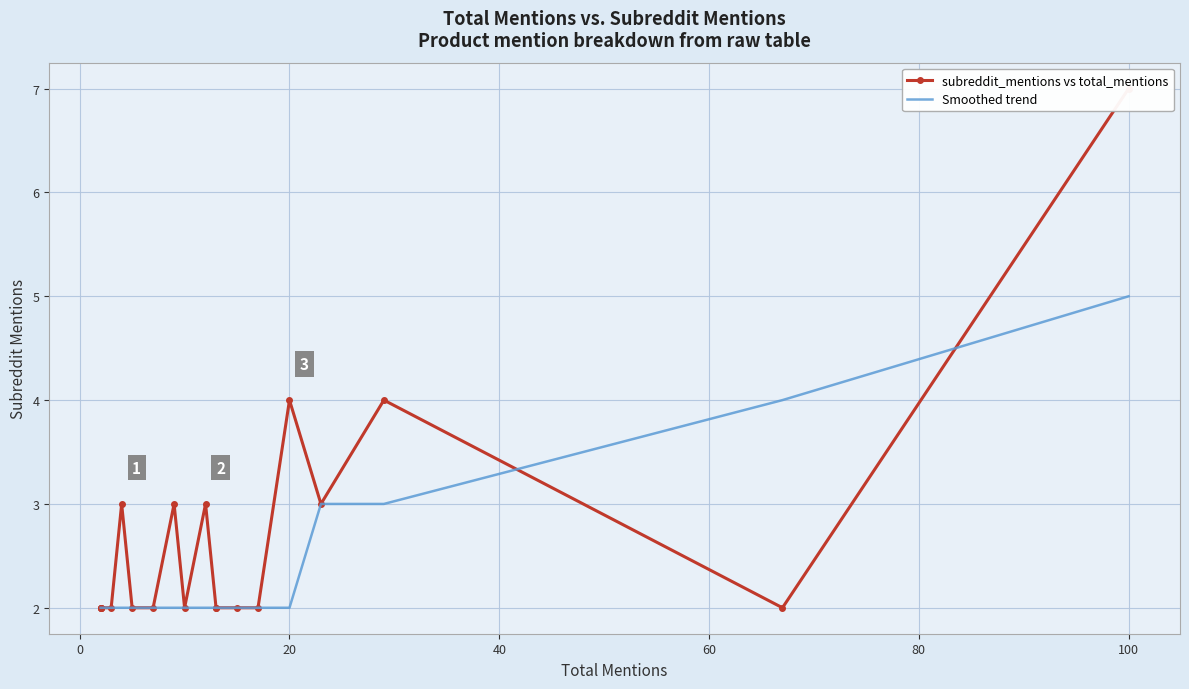

What is the difference between the maximum and minimum values in the subreddit_mentions vs total_mentions series?

5